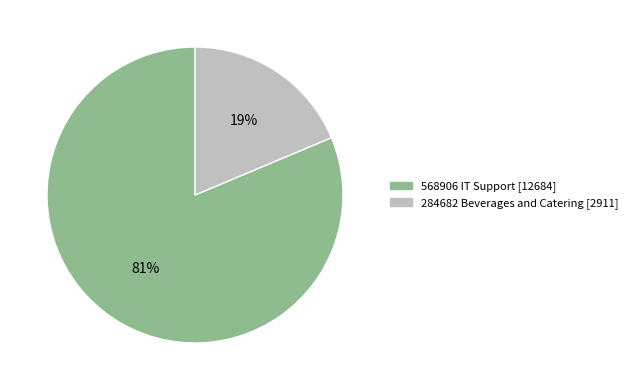

What is the smallest slice in the pie chart?

284682 Beverages and Catering